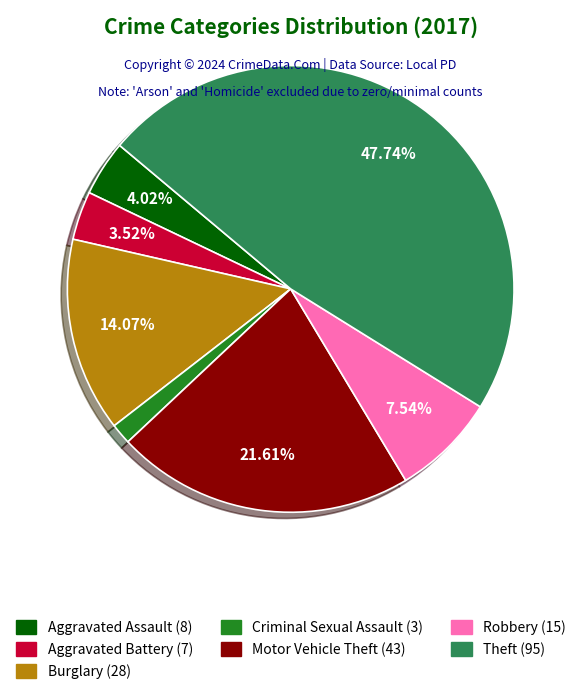

The Robbery slice represents 8% of the pie. True or false?

True